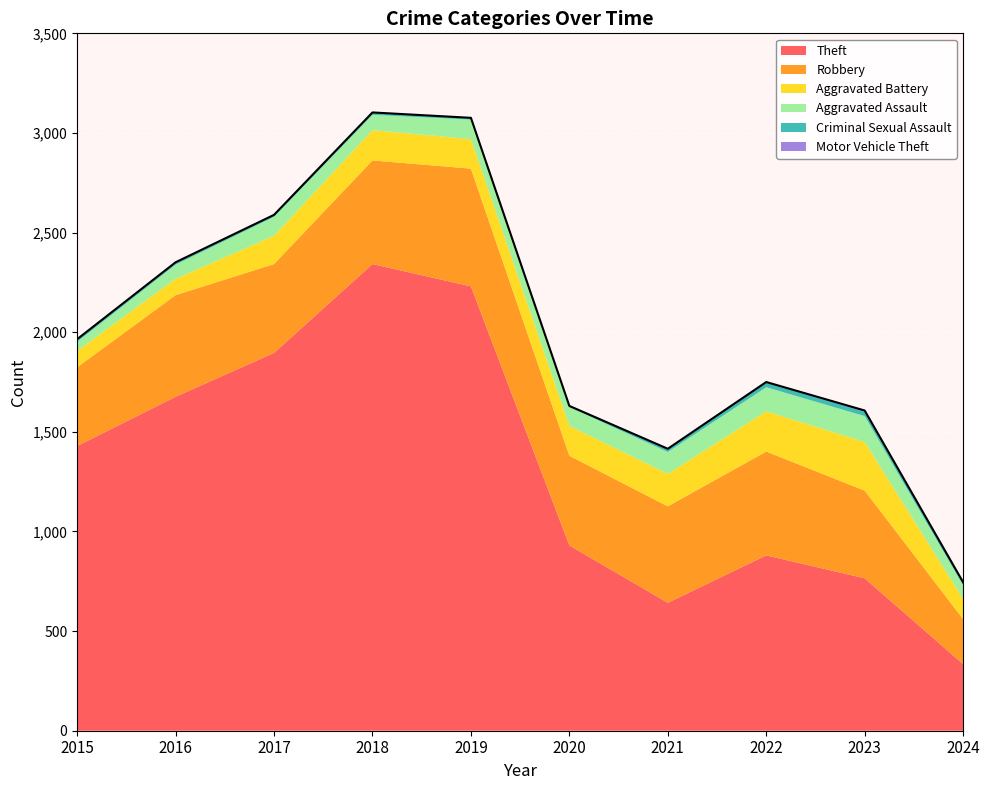

Reading right to left, extract all data points from this chart.

Theft: 2024=334	2023=765	2022=880	2021=642	2020=930	2019=2230	2018=2342	2017=1896	2016=1676	2015=1429
Robbery: 2024=226	2023=440	2022=521	2021=484	2020=450	2019=591	2018=520	2017=446	2016=510	2015=395
Aggravated Battery: 2024=101	2023=244	2022=202	2021=163	2020=150	2019=148	2018=152	2017=142	2016=82	2015=82
Aggravated Assault: 2024=69	2023=130	2022=121	2021=110	2020=94	2019=98	2018=77	2017=95	2016=71	2015=46
Criminal Sexual Assault: 2024=13	2023=22	2022=24	2021=14	2020=3	2019=8	2018=11	2017=8	2016=8	2015=12
Motor Vehicle Theft: 2024=2	2023=6	2022=2	2021=2	2020=3	2019=1	2018=1	2017=2	2016=4	2015=1